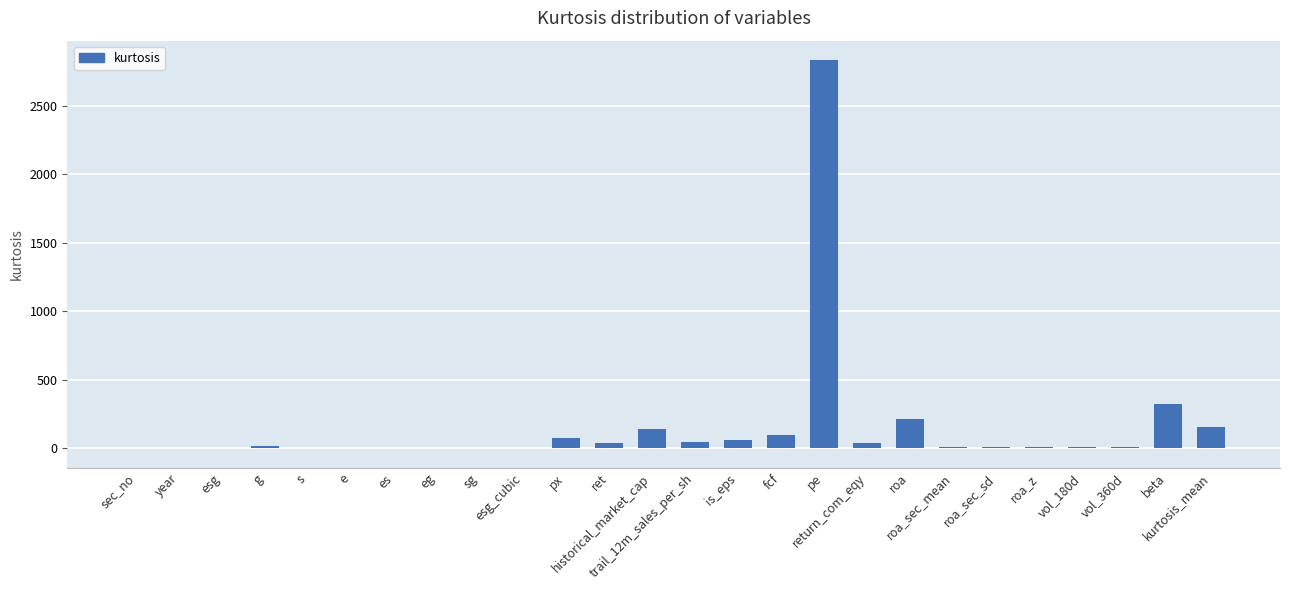

How many series are shown in this chart?

1